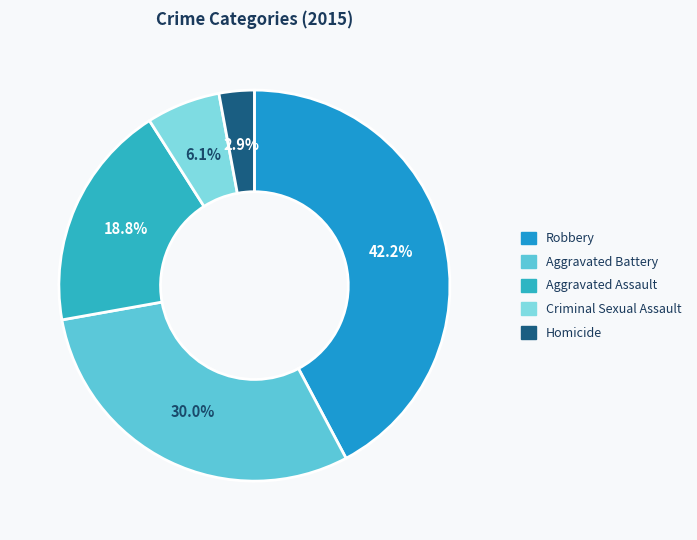

To the nearest percent, what is the difference between the Homicide and Criminal Sexual Assault slice percentages?

3%